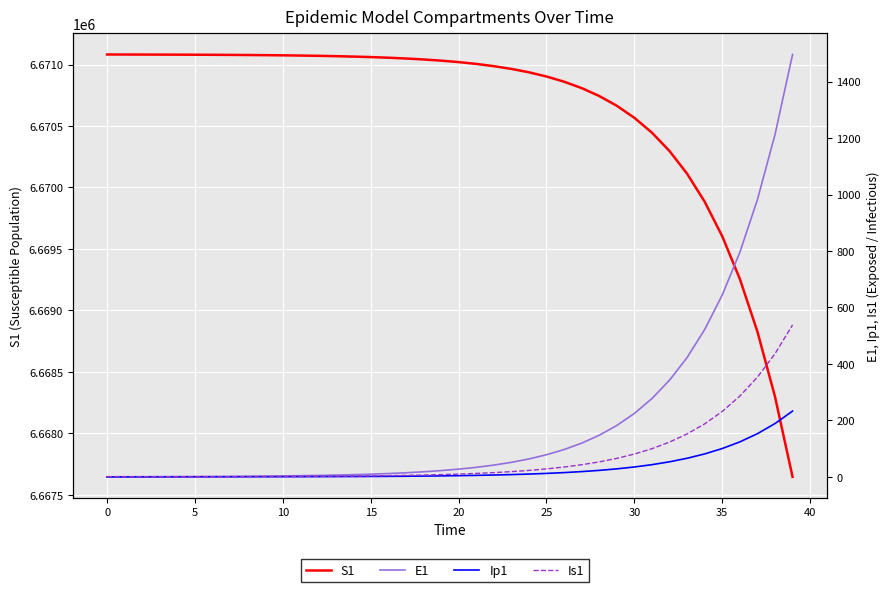

At how many categories does at least one series exceed 4674835?

40